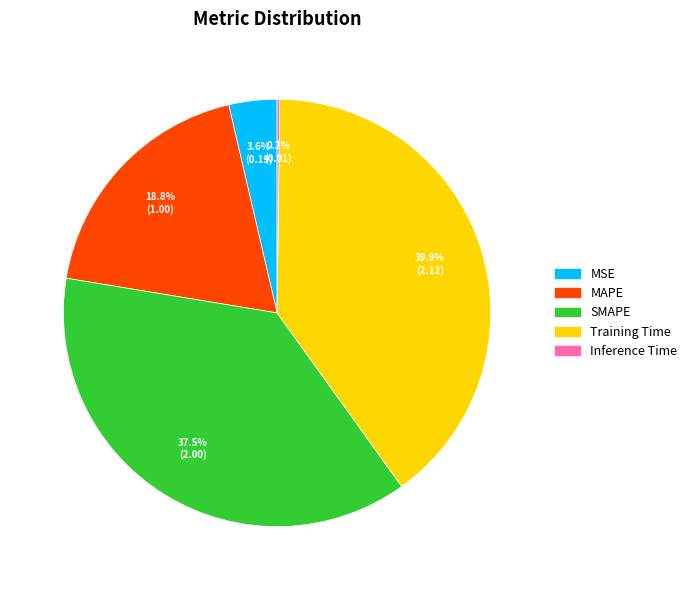

What percentage is NOT represented by Training Time?

60.1%